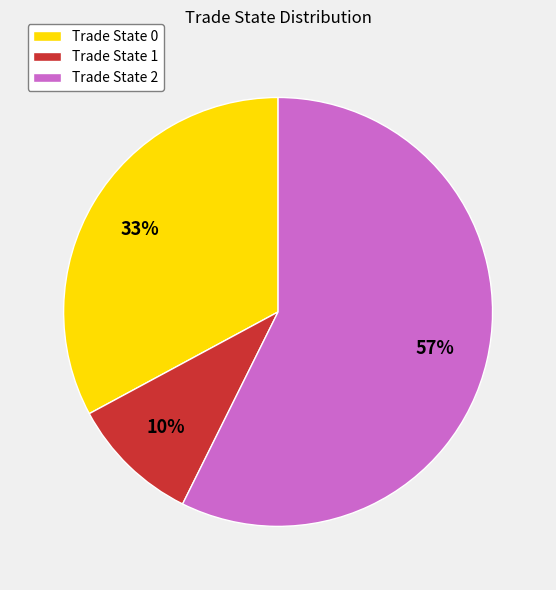

To the nearest percent, what is the average slice percentage?

33%